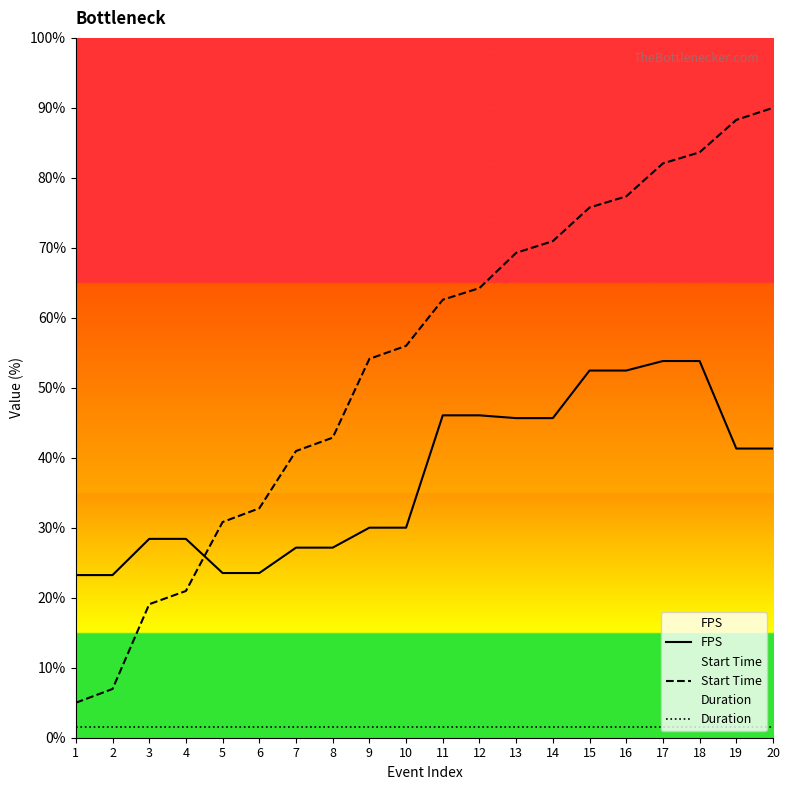

Where is FPS nearest to the value 38?

19